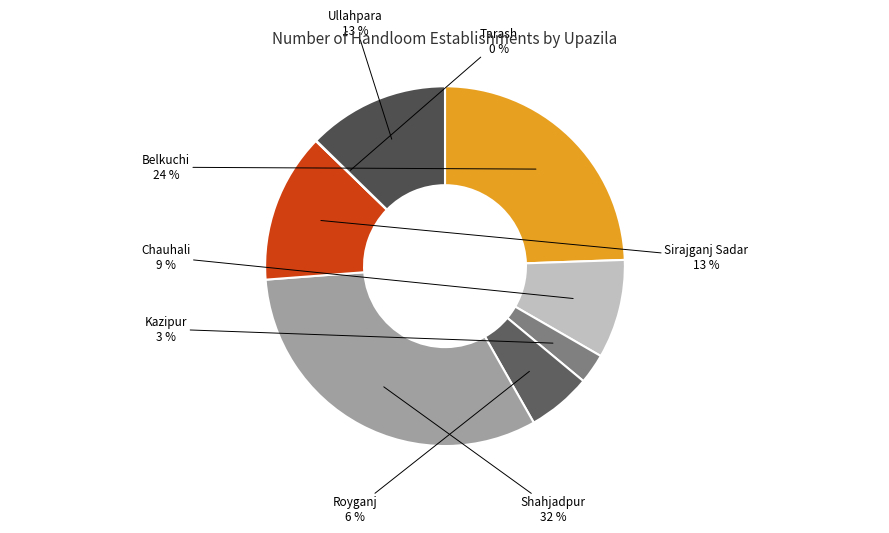

Which category has the biggest portion of the pie?

Shahjadpur